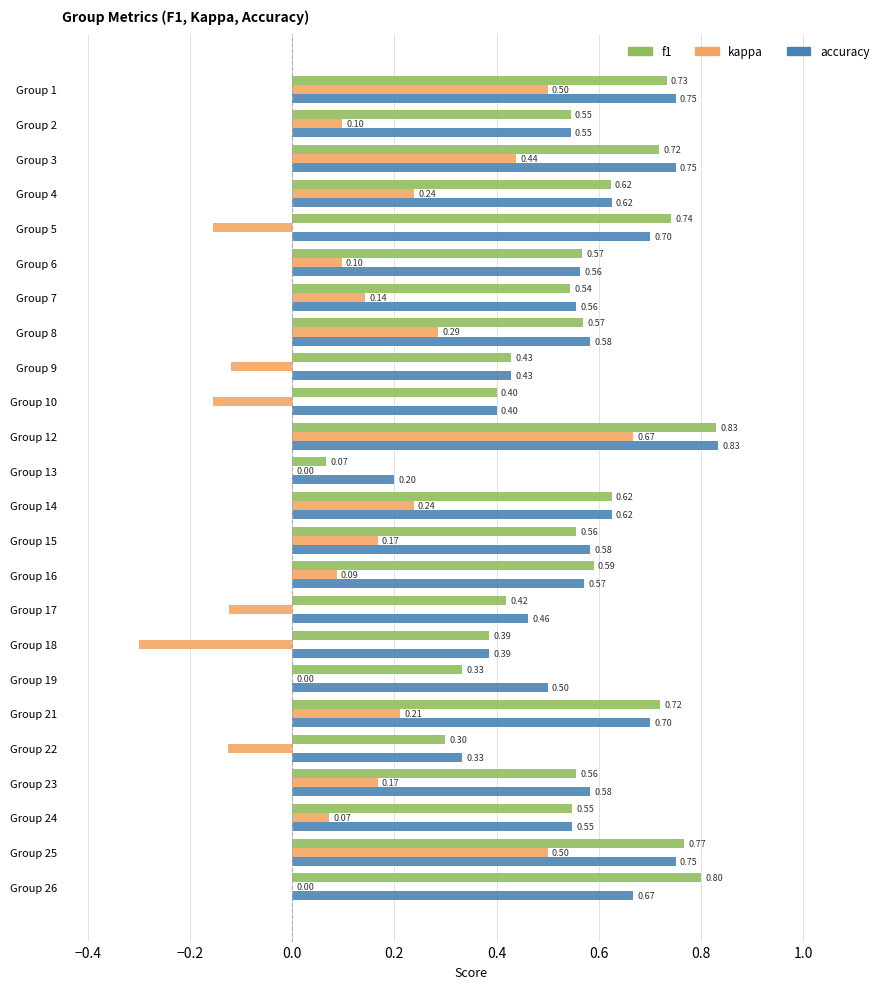

Between Group 3 and Group 12, which series saw the biggest shift?

kappa